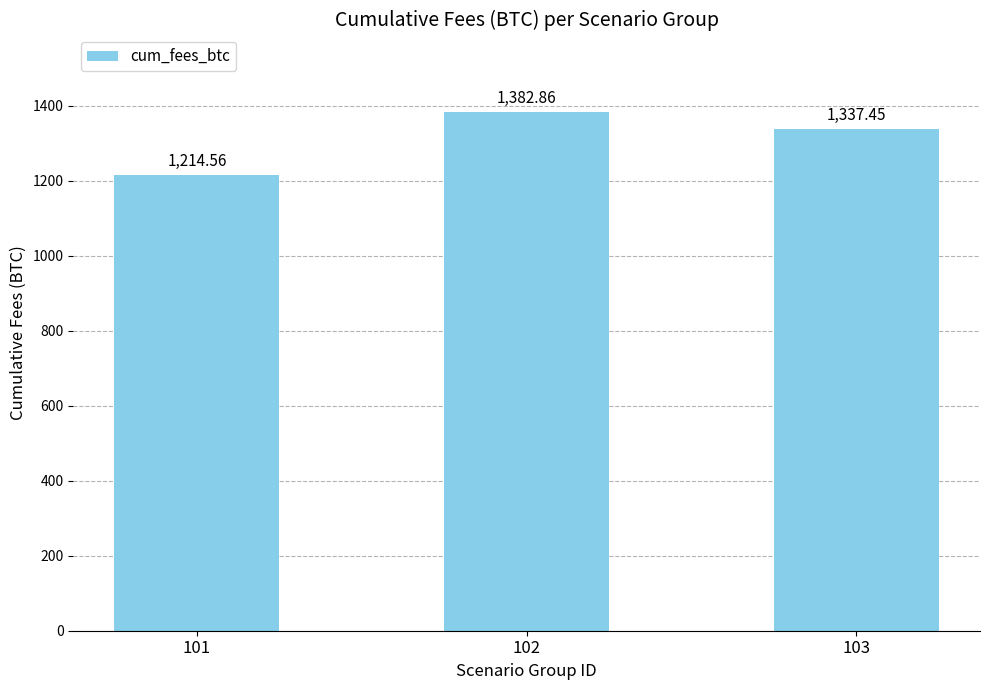

What is the change in value from 101 to 102?

+168.3